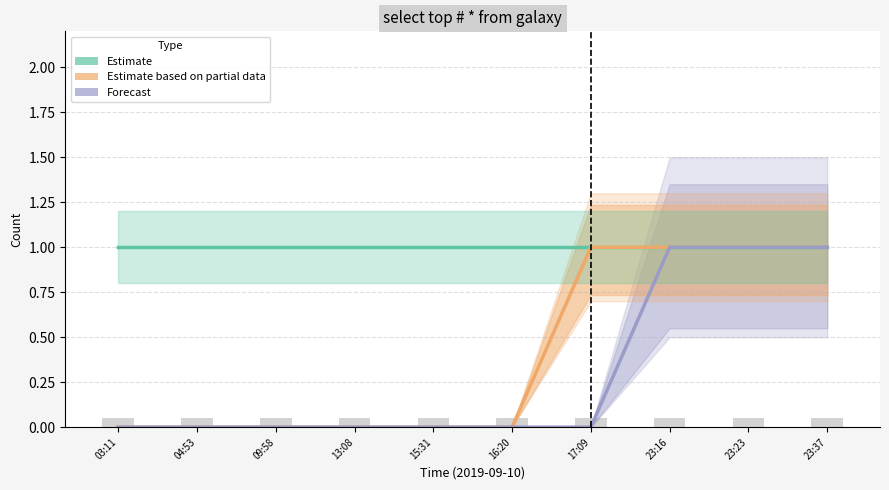

How many data points in Estimate based on partial data are above 0?

4